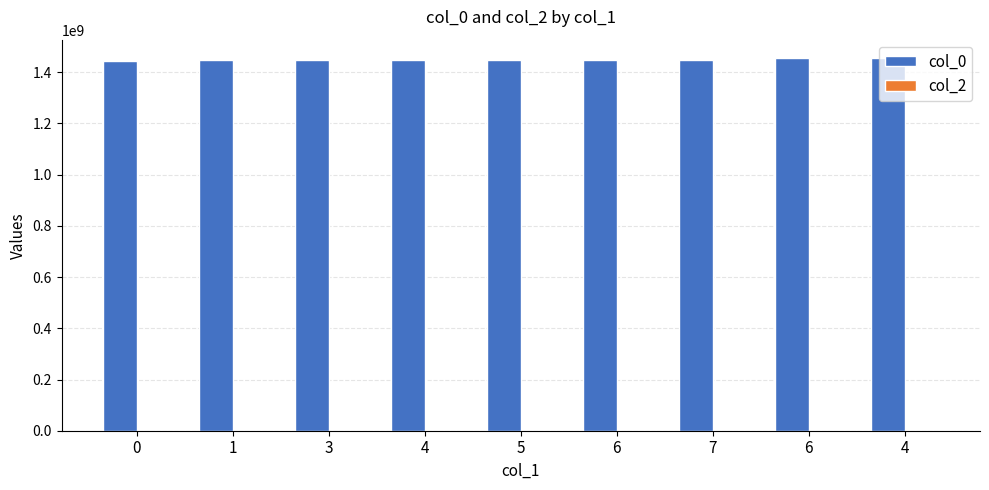

Does the chart contain any negative values?

No